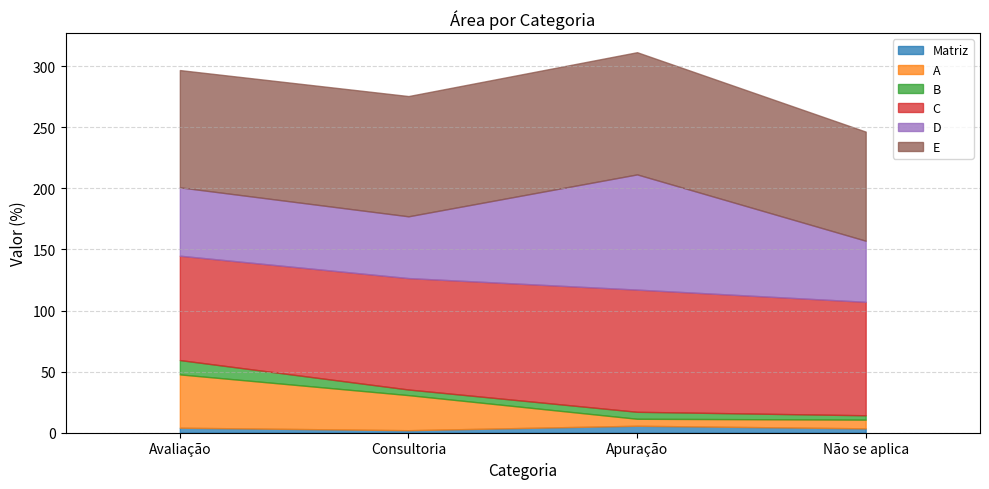

At Avaliação, list the series in order from smallest to largest.

Matriz, B, A, D, C, E